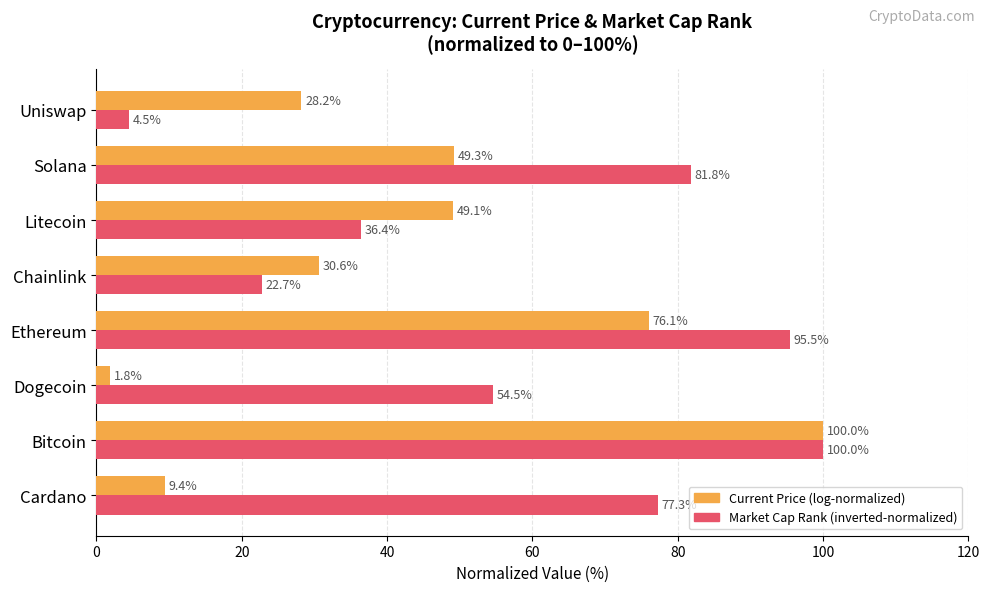

What is the total value across all series at Solana?

131.1